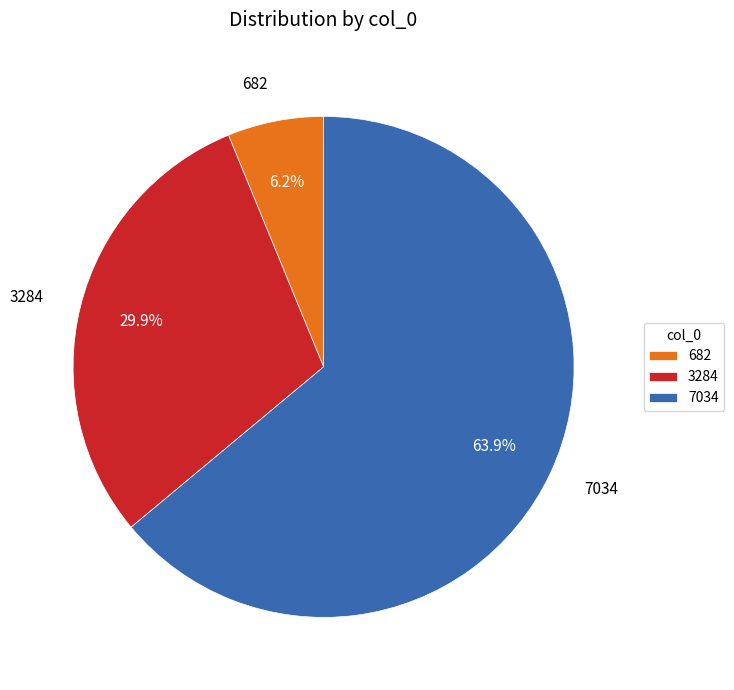

Is the sum of 682 and 3284 greater than half?

No